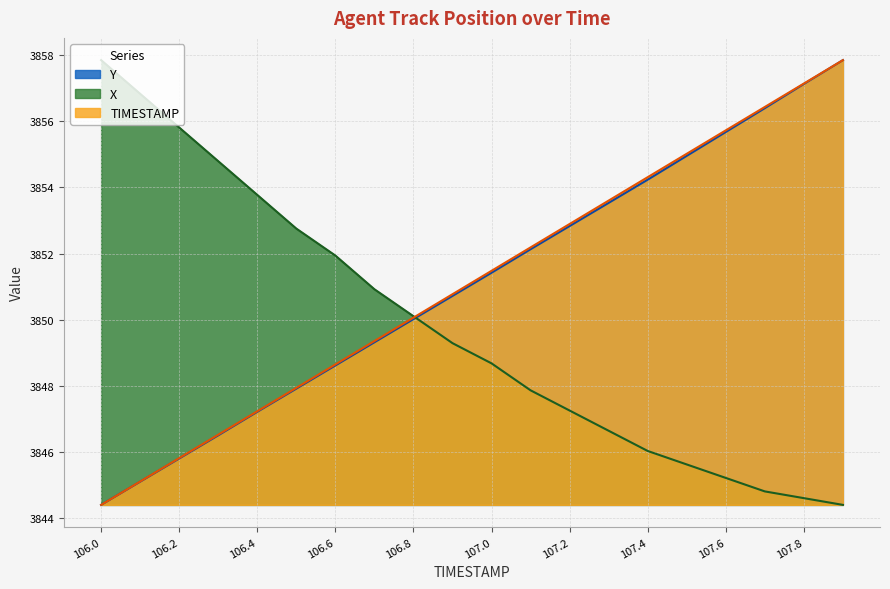

List the series in order of their peak value, highest first.

Y, X, TIMESTAMP